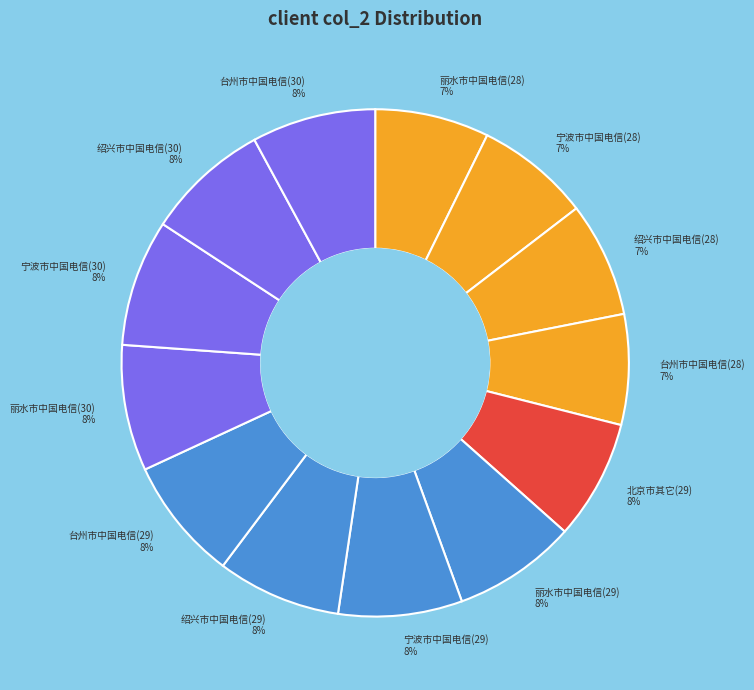

The 丽水市中国电信(30) slice represents 23% of the pie. True or false?

False